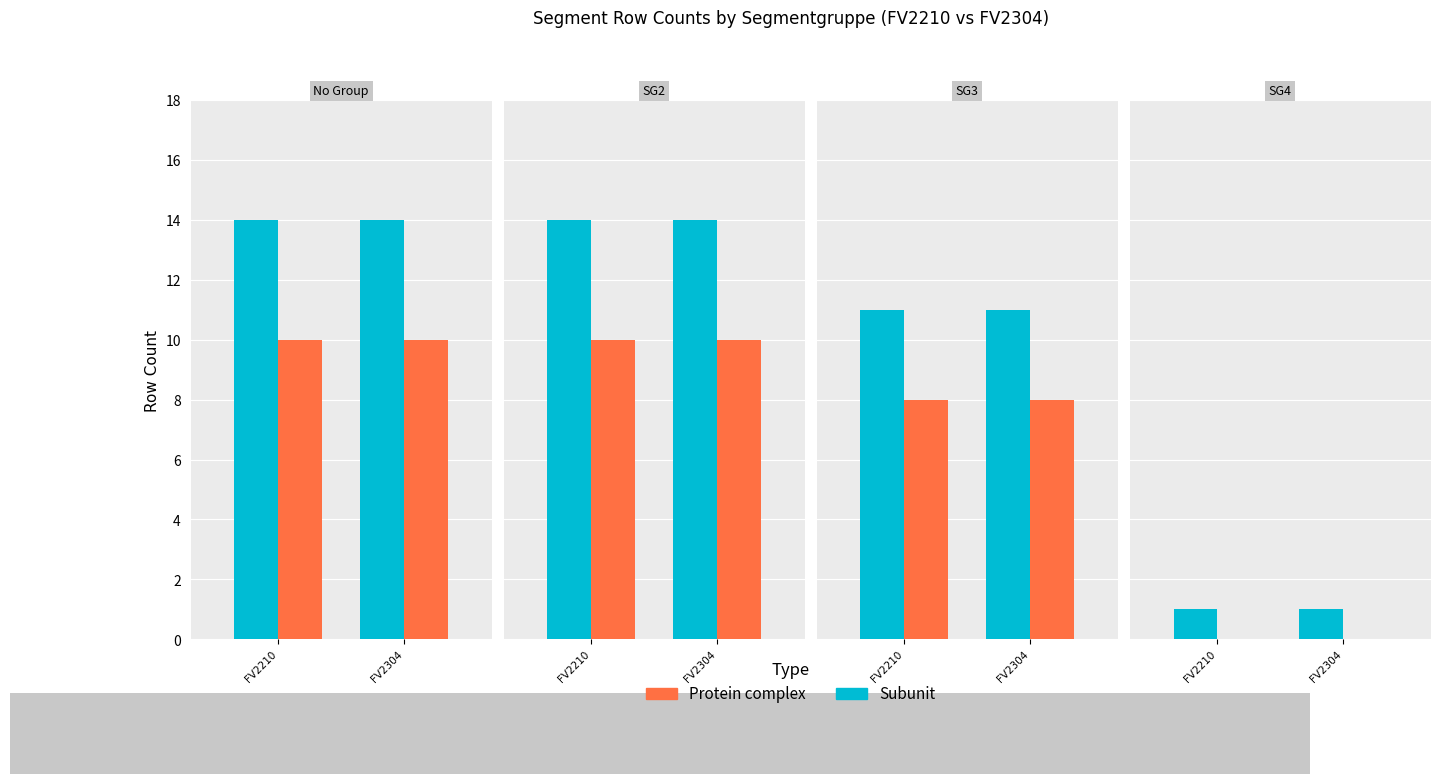

Is it true that Protein complex equals 0 at FV2210?

True